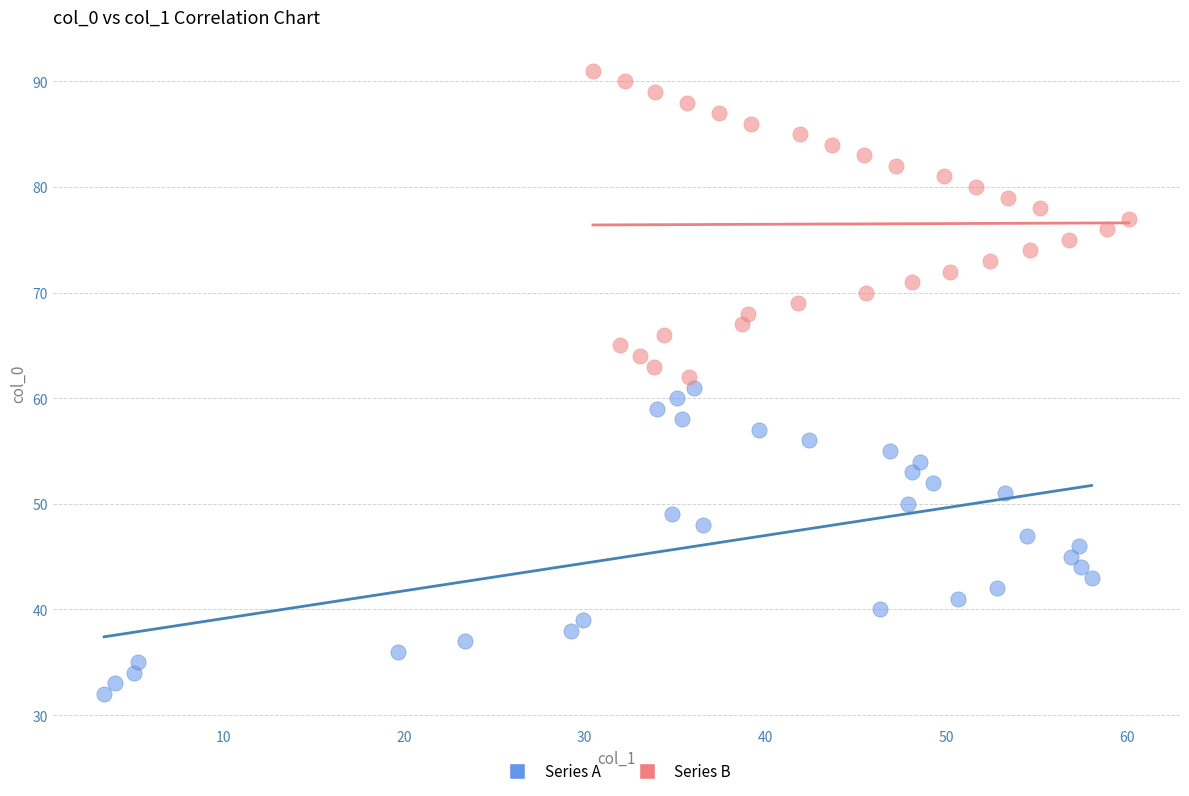

Which series contains the lowest Y value?

Series A